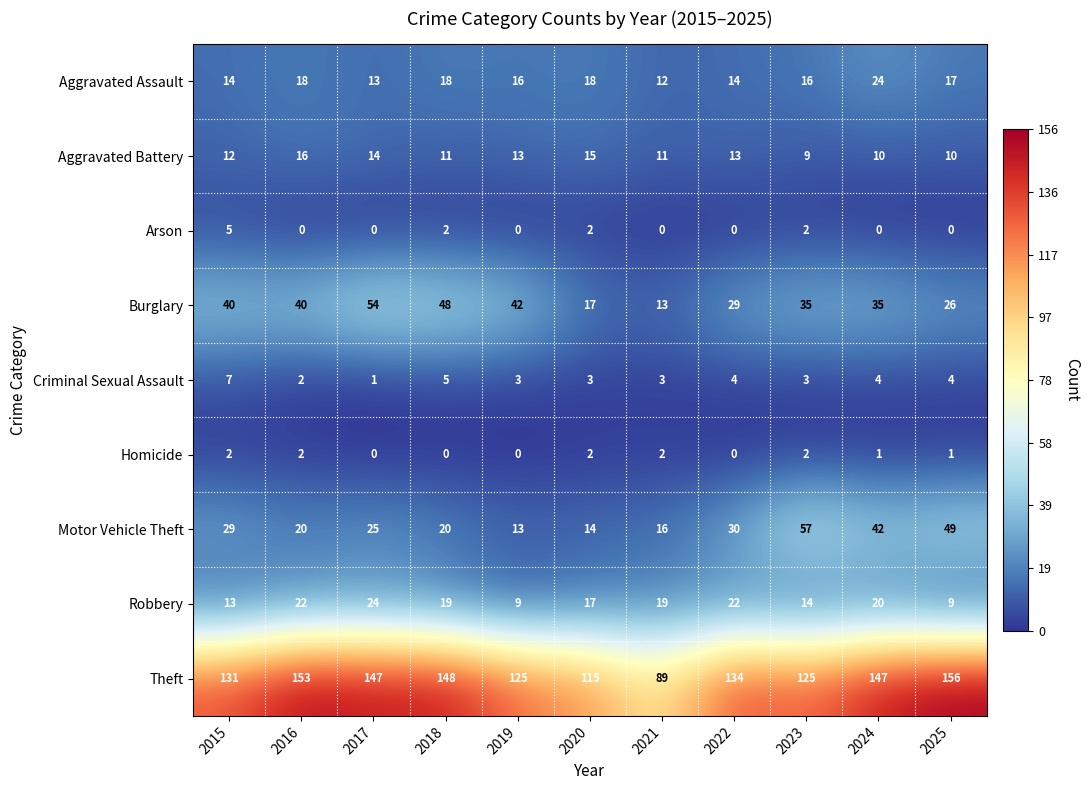

What is the difference between the second highest and second lowest values in the Robbery series?

13